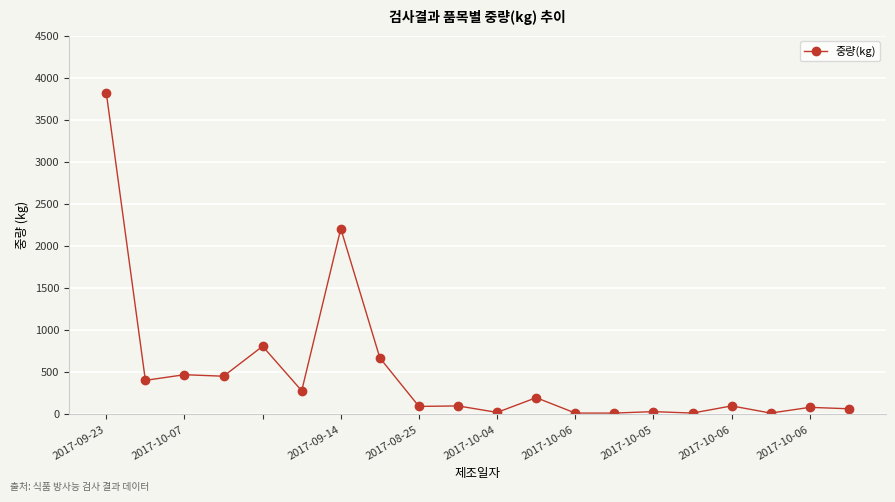

What is the sum of all values?

9910